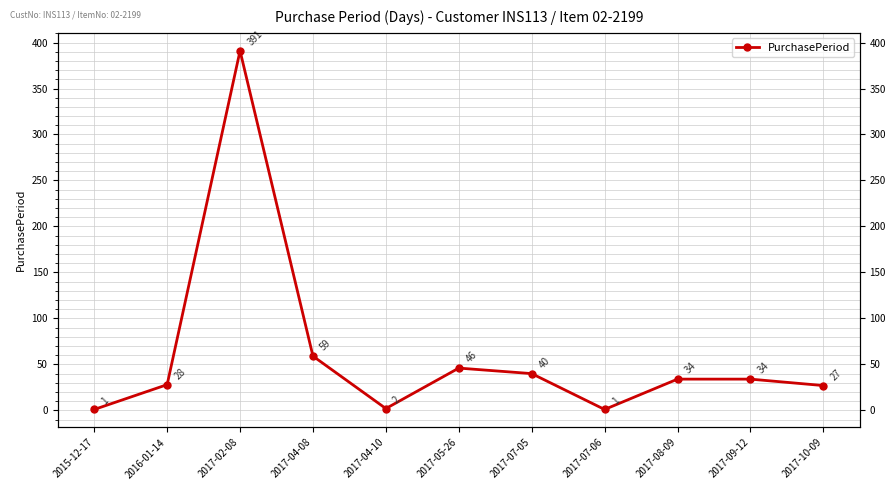

What is the smallest value displayed?

1